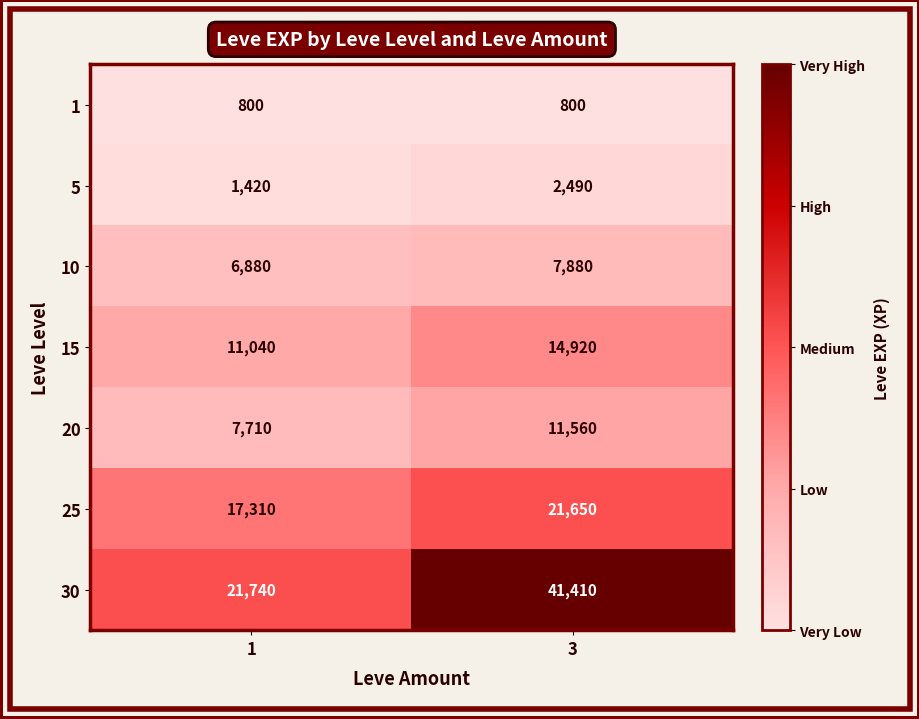

What is the greatest value displayed?

41410